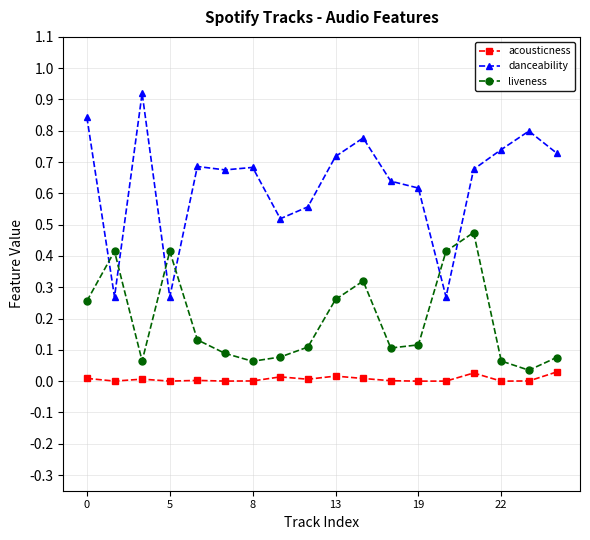

Does the chart display data point markers on the line(s)?

Yes